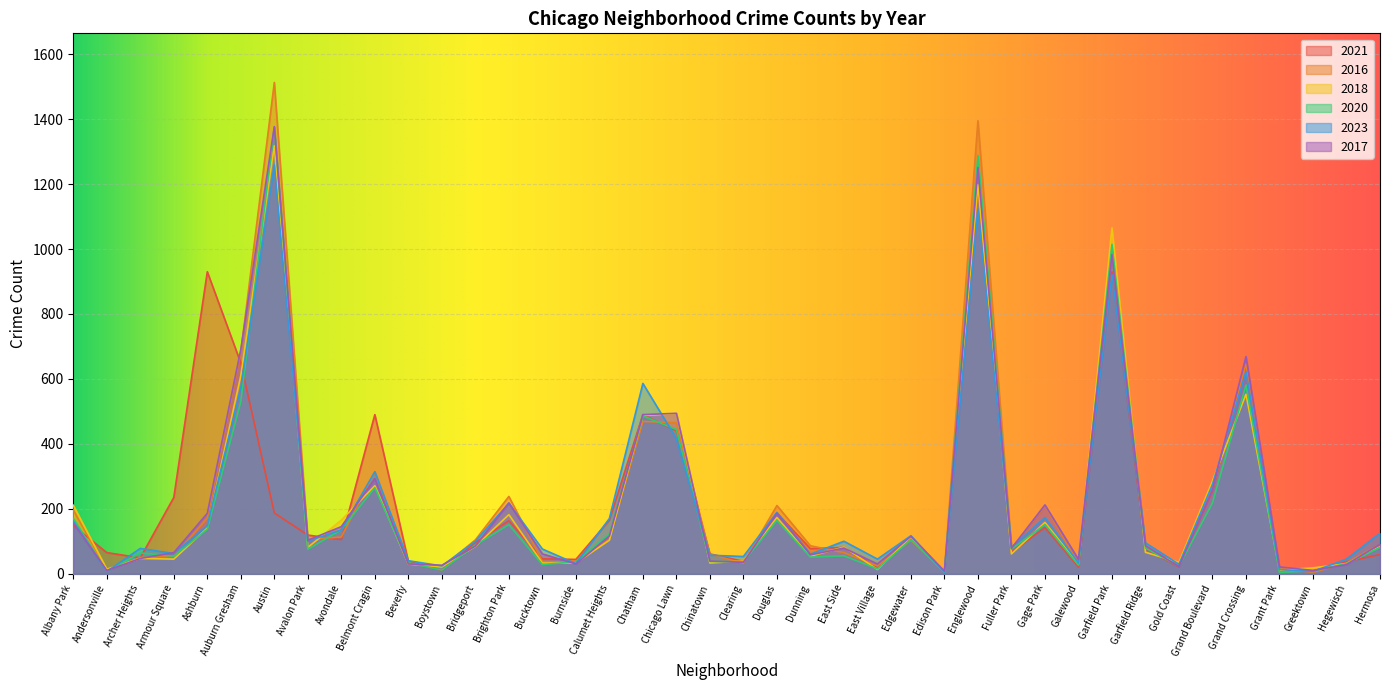

Which series ends up on top after the final intersection of 2020 and 2023?

2023